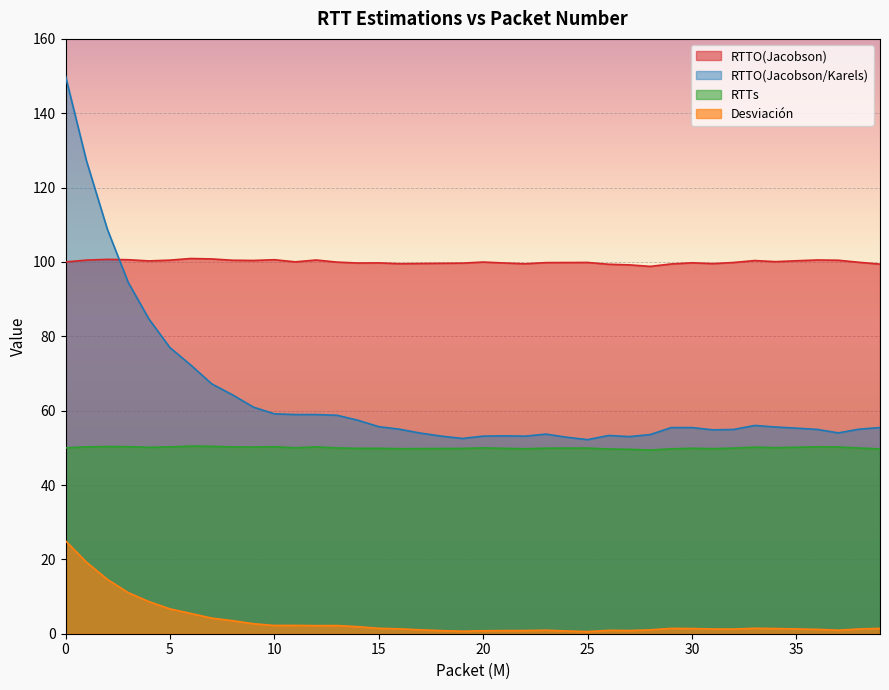

Where is RTTs nearest to the value 49?

28